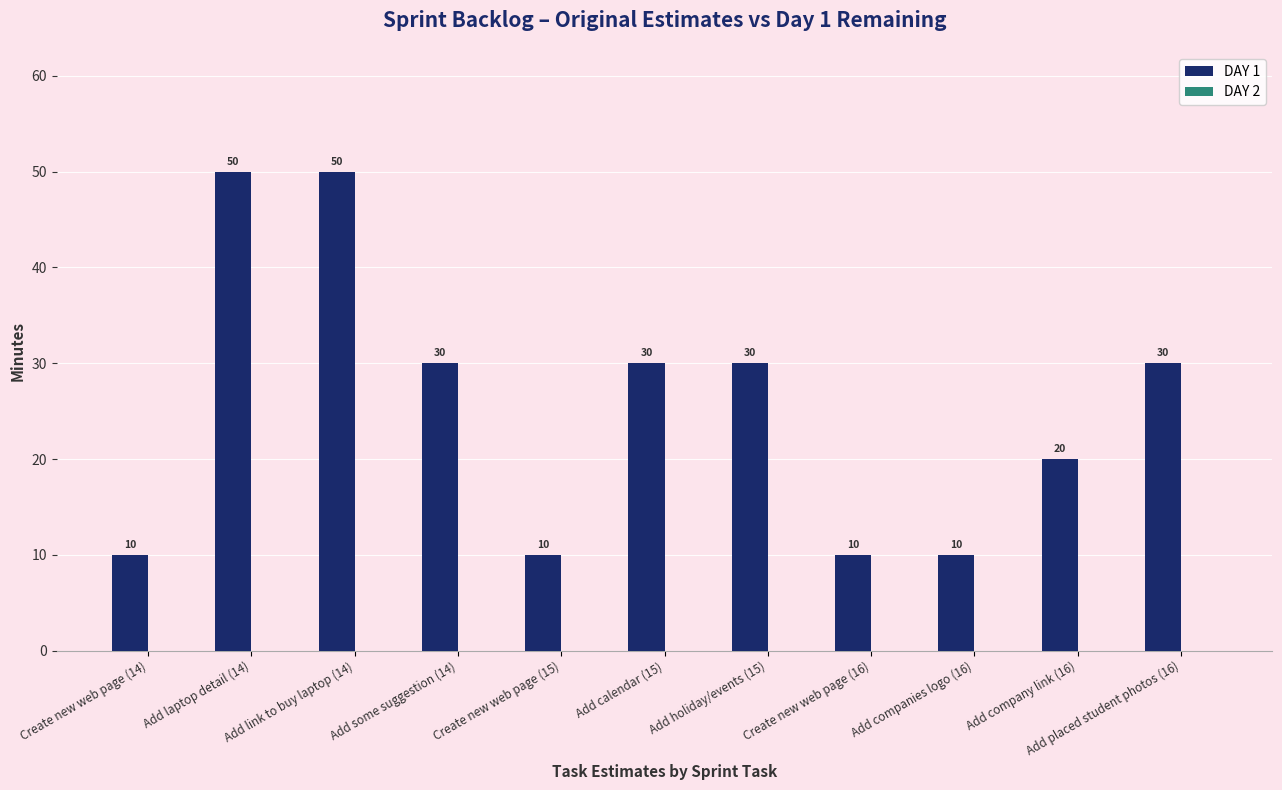

Between Add company link (16) and Add companies logo (16), which is larger?

Add company link (16)